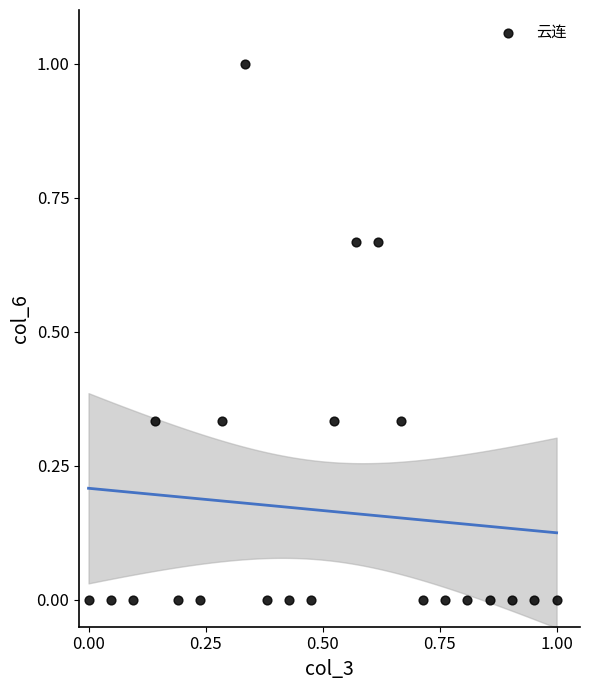

What is the range of Y values (max minus min)?

1.0